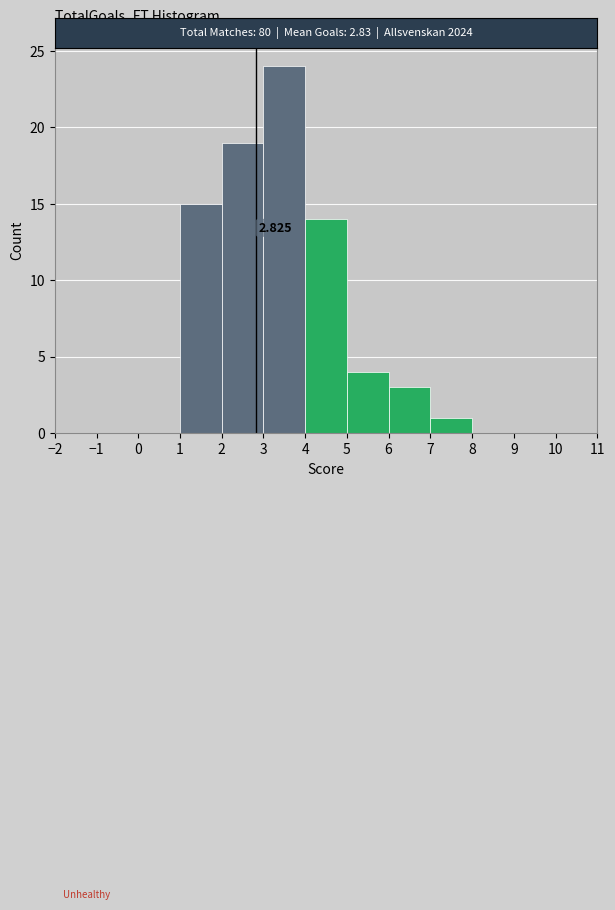

Over which range of the x-axis is the bar tallest?

3 to 4